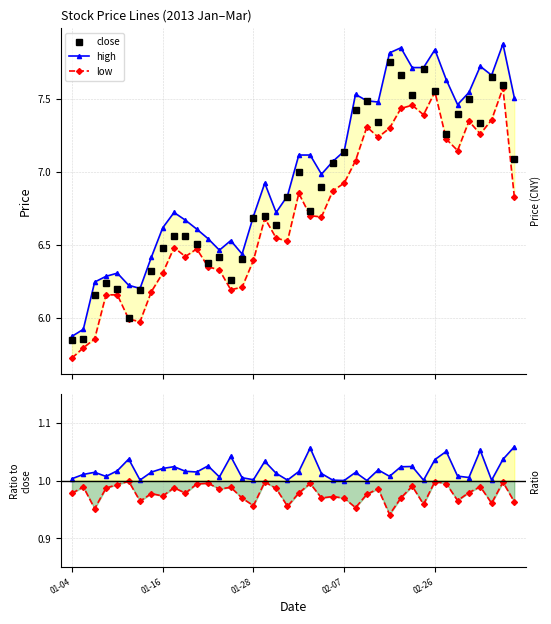

Between 02-26 and 22, which series saw the biggest shift?

close